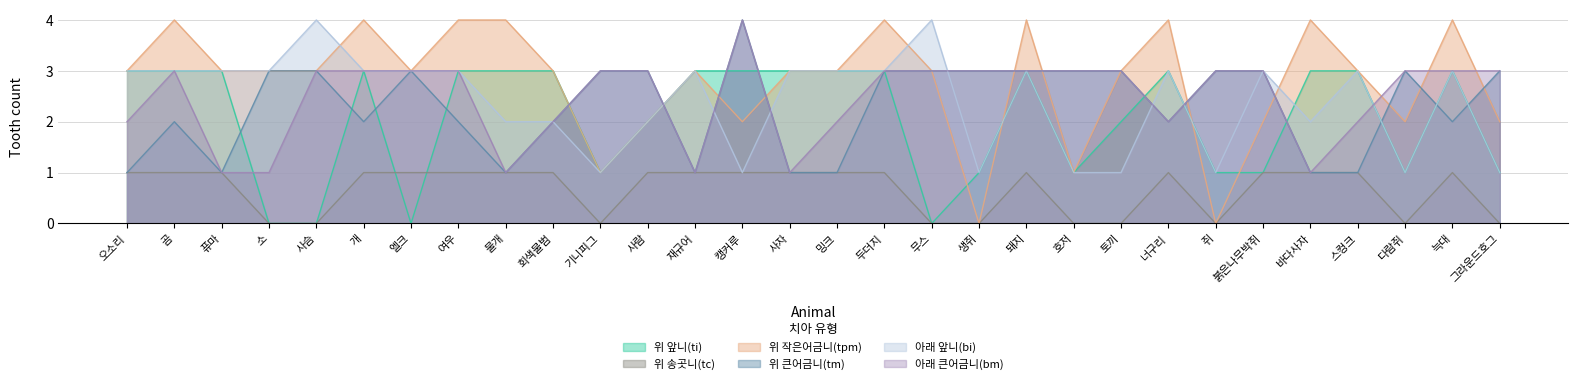

Is the value of 위 송곳니(tc) at 너구리 greater than the value of 위 앞니(ti) at 바다사자?

No